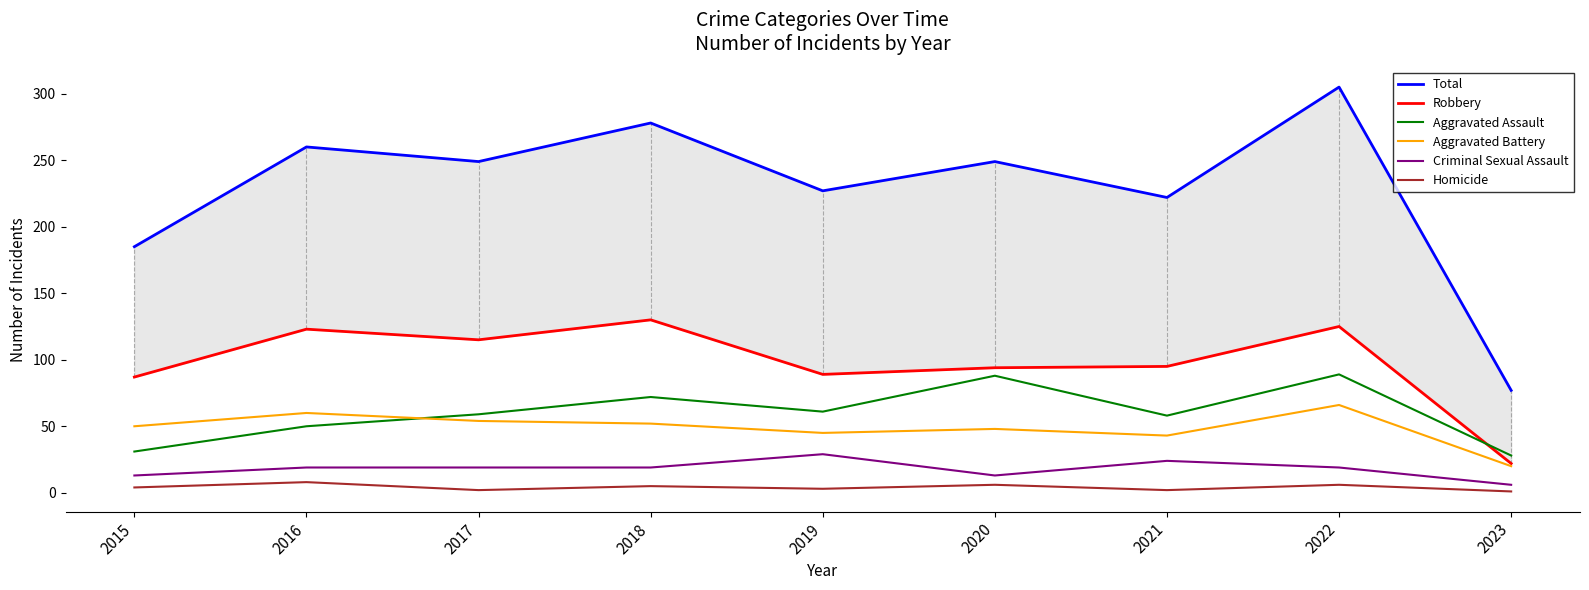

Reading left to right, extract all data points from this chart.

Total: 185	260	249	278	227	249	222	305	77
Robbery: 87	123	115	130	89	94	95	125	22
Aggravated Assault: 31	50	59	72	61	88	58	89	28
Aggravated Battery: 50	60	54	52	45	48	43	66	20
Criminal Sexual Assault: 13	19	19	19	29	13	24	19	6
Homicide: 4	8	2	5	3	6	2	6	1